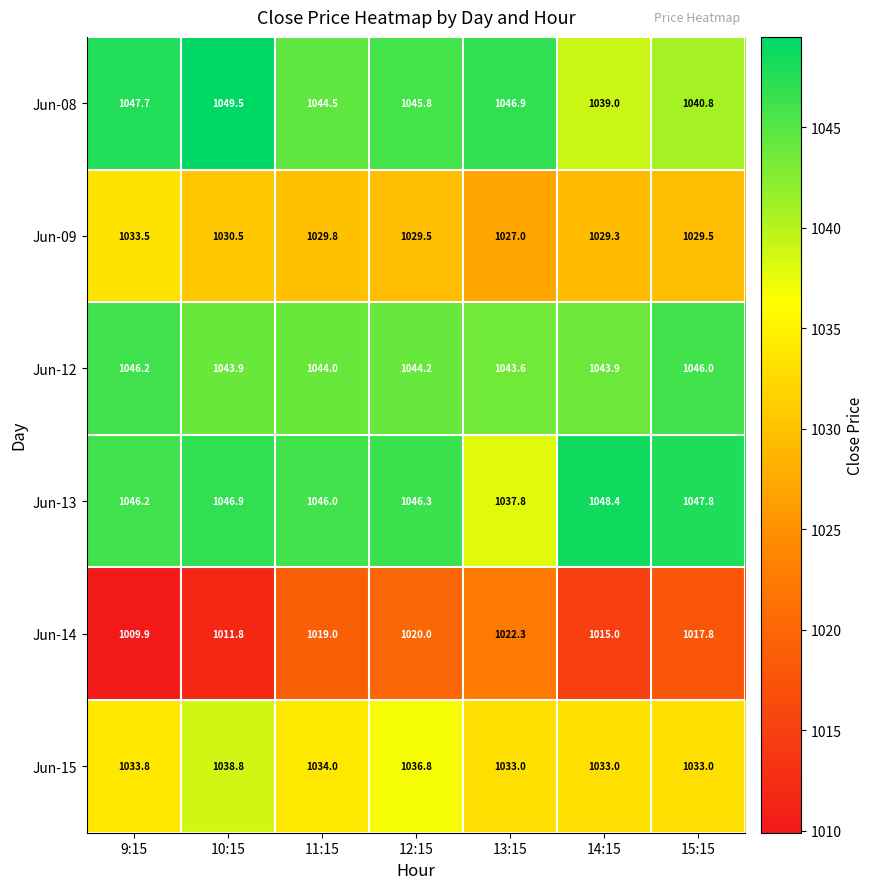

Is it true that Jun-09 equals 1392.3 at 15:15?

False